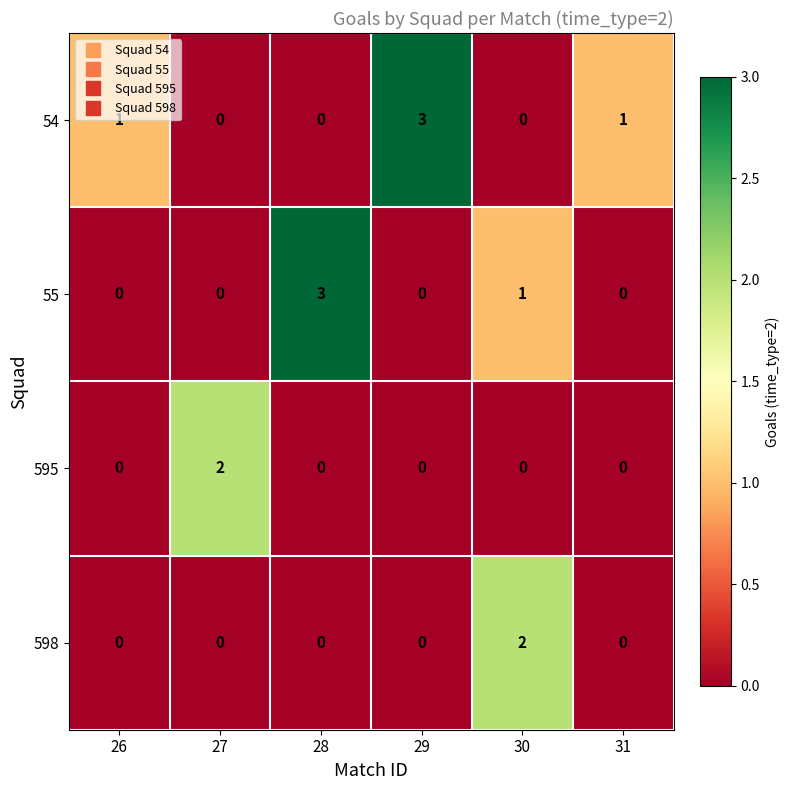

How many distinct data groups are displayed?

4